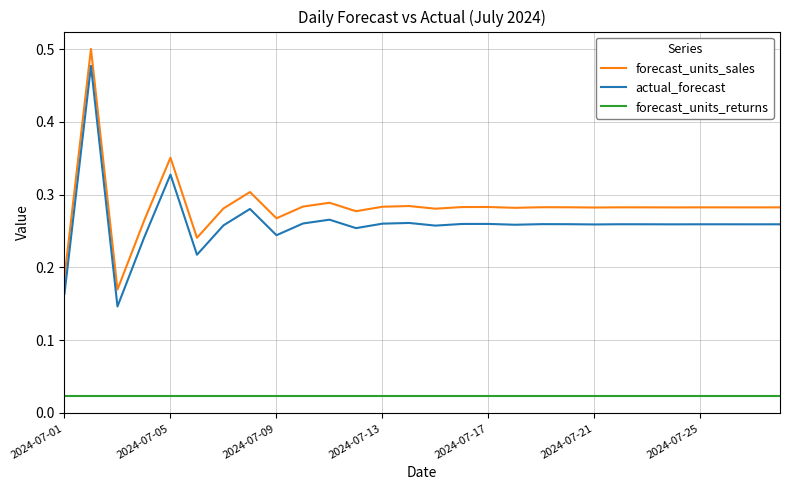

Which series has the largest total across all categories?

forecast_units_sales